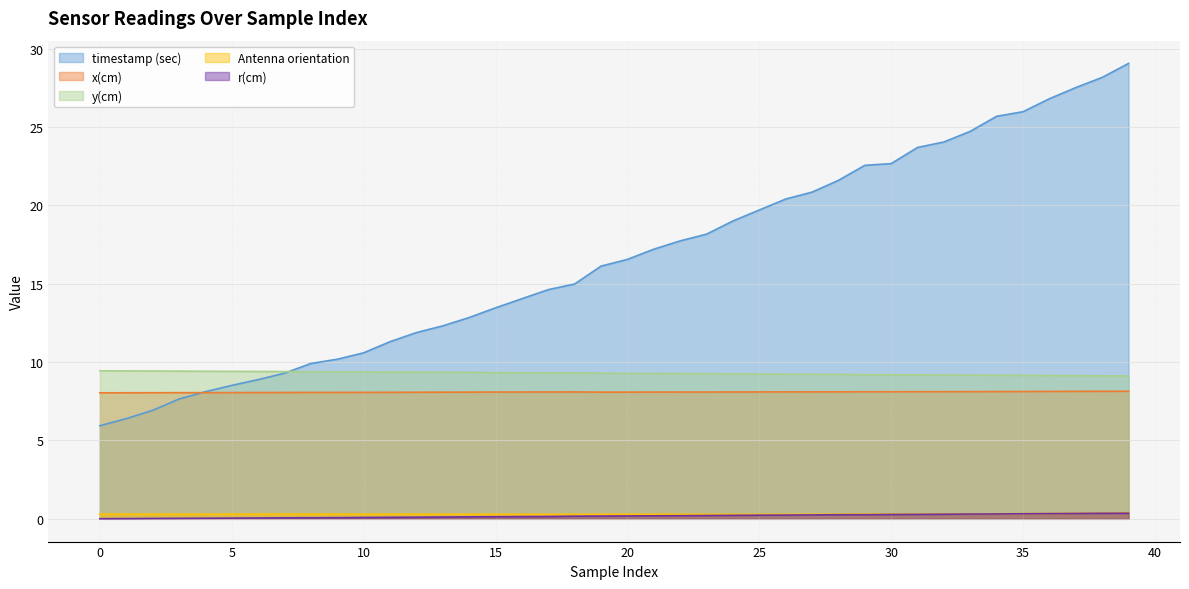

Reading right to left, what are all the values shown in this chart?

timestamp (sec): 29.1	28.2	27.5	26.8	26.0	25.7	24.7	24.0	23.7	22.7	22.6	21.6	20.8	20.4	19.7	19.0	18.2	17.7	17.2	16.6	16.1	15.0	14.6	14.0	13.5	12.8	12.3	11.9	11.3	10.6	10.2	9.9	9.3	8.9	8.5	8.1	7.6	6.9	6.4	5.9
x(cm): 8.1	8.1	8.1	8.1	8.1	8.1	8.1	8.1	8.1	8.1	8.1	8.1	8.1	8.1	8.1	8.1	8.1	8.1	8.1	8.1	8.1	8.1	8.1	8.1	8.1	8.1	8.1	8.1	8.1	8.1	8.1	8.1	8.1	8.1	8.1	8.0	8.0	8.0	8.0	8.0
y(cm): 9.1	9.1	9.1	9.1	9.2	9.2	9.2	9.2	9.2	9.2	9.2	9.2	9.2	9.2	9.2	9.2	9.3	9.3	9.3	9.3	9.3	9.3	9.3	9.3	9.3	9.3	9.3	9.4	9.4	9.4	9.4	9.4	9.4	9.4	9.4	9.4	9.4	9.4	9.4	9.4
Antenna orientation: 0.4	0.4	0.3	0.3	0.3	0.3	0.3	0.3	0.3	0.3	0.3	0.3	0.3	0.3	0.3	0.3	0.3	0.3	0.3	0.3	0.3	0.3	0.3	0.3	0.3	0.3	0.3	0.3	0.3	0.3	0.3	0.3	0.3	0.3	0.3	0.3	0.3	0.3	0.3	0.3
r(cm): 0.4	0.4	0.3	0.3	0.3	0.3	0.3	0.3	0.3	0.3	0.3	0.3	0.2	0.2	0.2	0.2	0.2	0.2	0.2	0.2	0.2	0.2	0.1	0.1	0.1	0.1	0.1	0.1	0.1	0.1	0.1	0.1	0.1	0.1	0.0	0.0	0.0	0.0	0.0	0.0